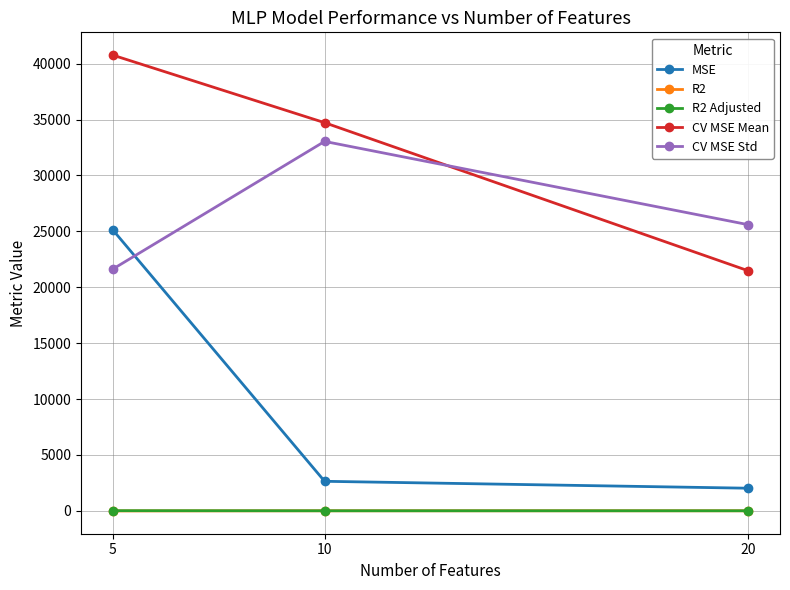

What are all the series names shown in the legend?

MSE, R2, R2 Adjusted, CV MSE Mean, CV MSE Std